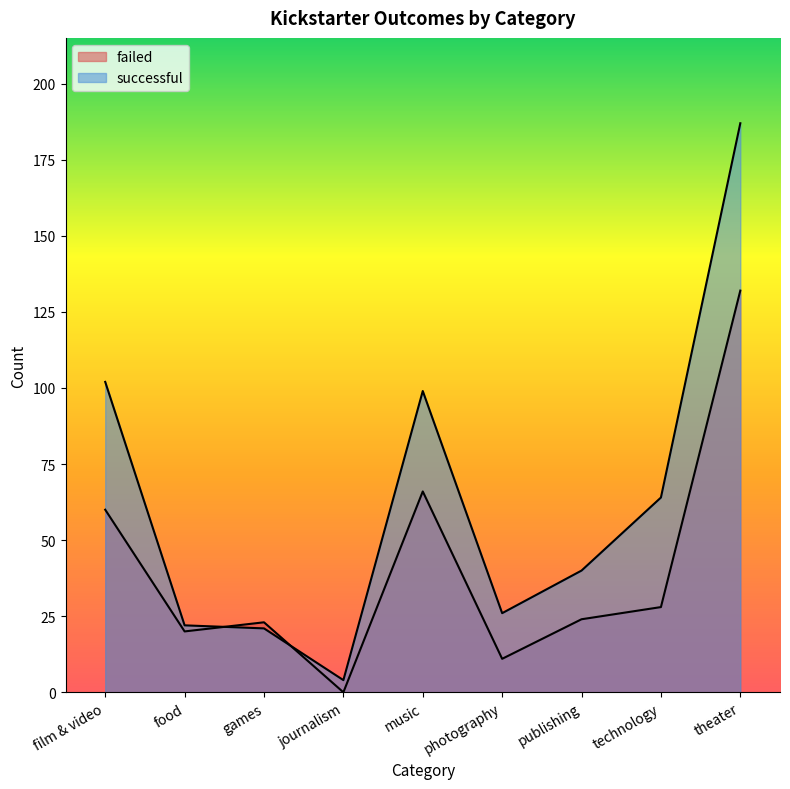

At which label does successful first exceed 40?

film & video